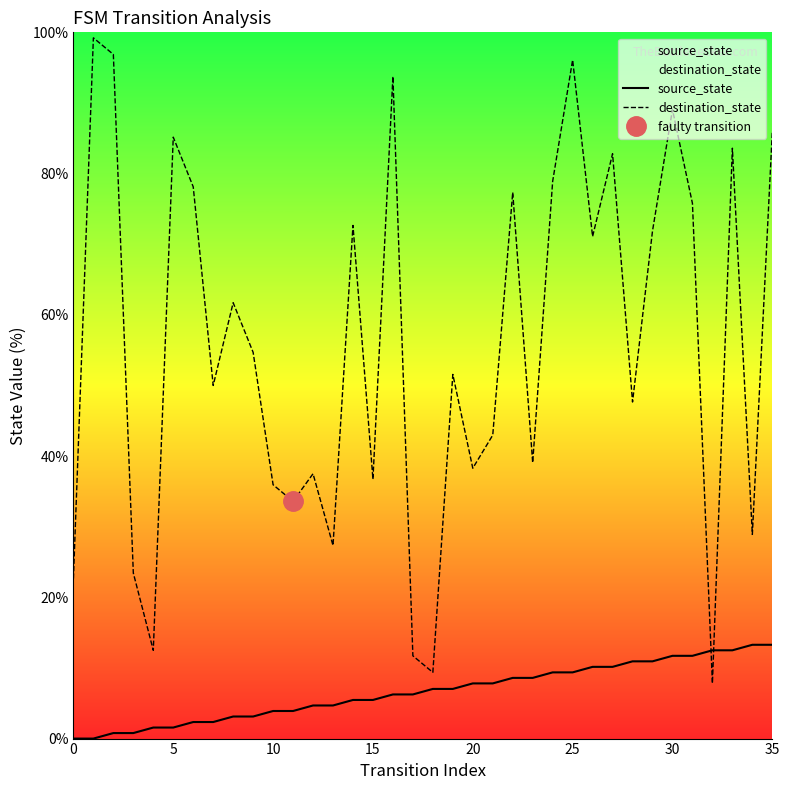

After their last crossing, which series has the higher values: destination_state or source_state?

destination_state